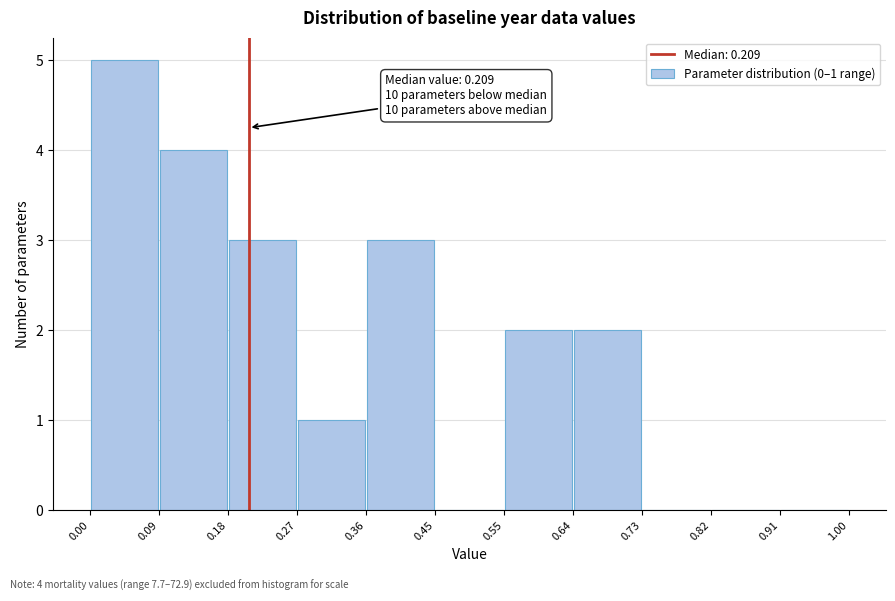

Over which range of the x-axis is the bar tallest?

0.00 to 0.09